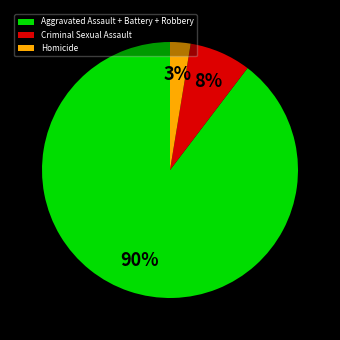

To the nearest percent, what is the average slice percentage?

33%